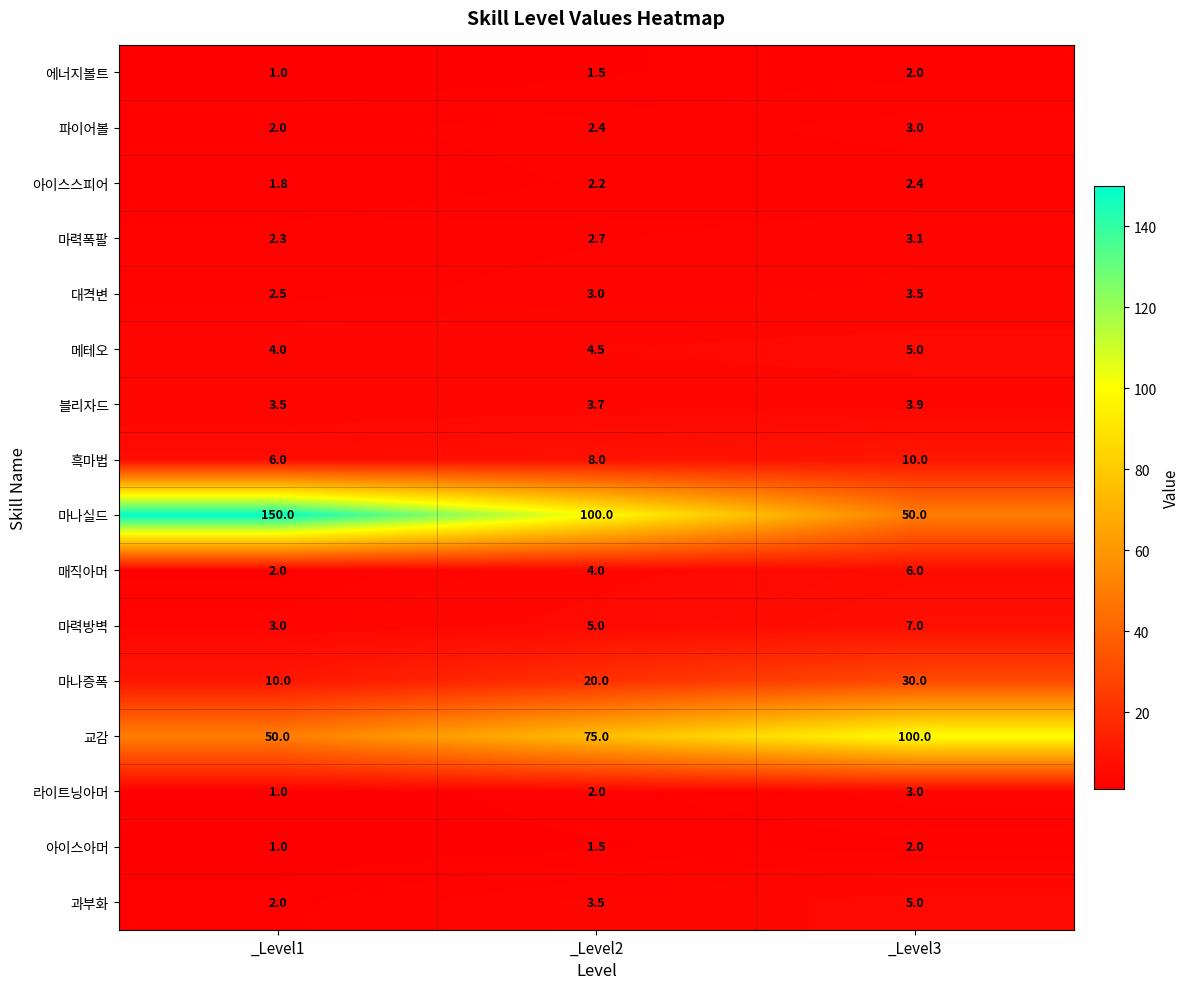

The 마력방벽 series shows 3.0 at _Level1. True or false?

True